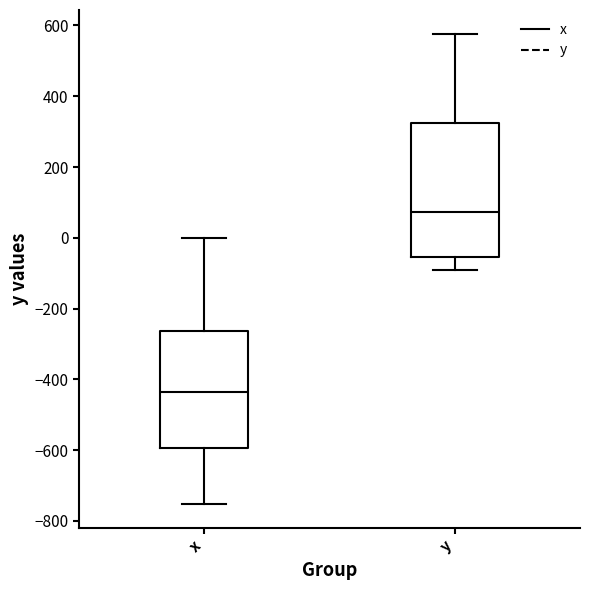

Where does the lower whisker of the box for x end on the y-axis? The values are not printed on the chart, so give them approximately, as read against the axis.

-760